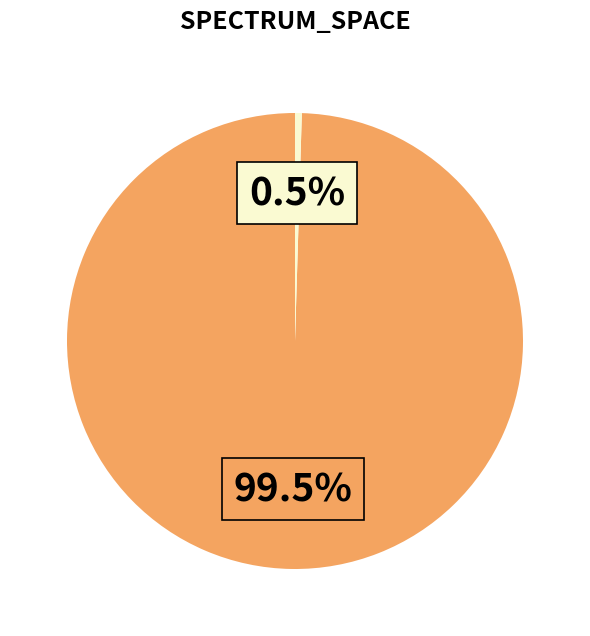

How many slices are in this pie chart?

2